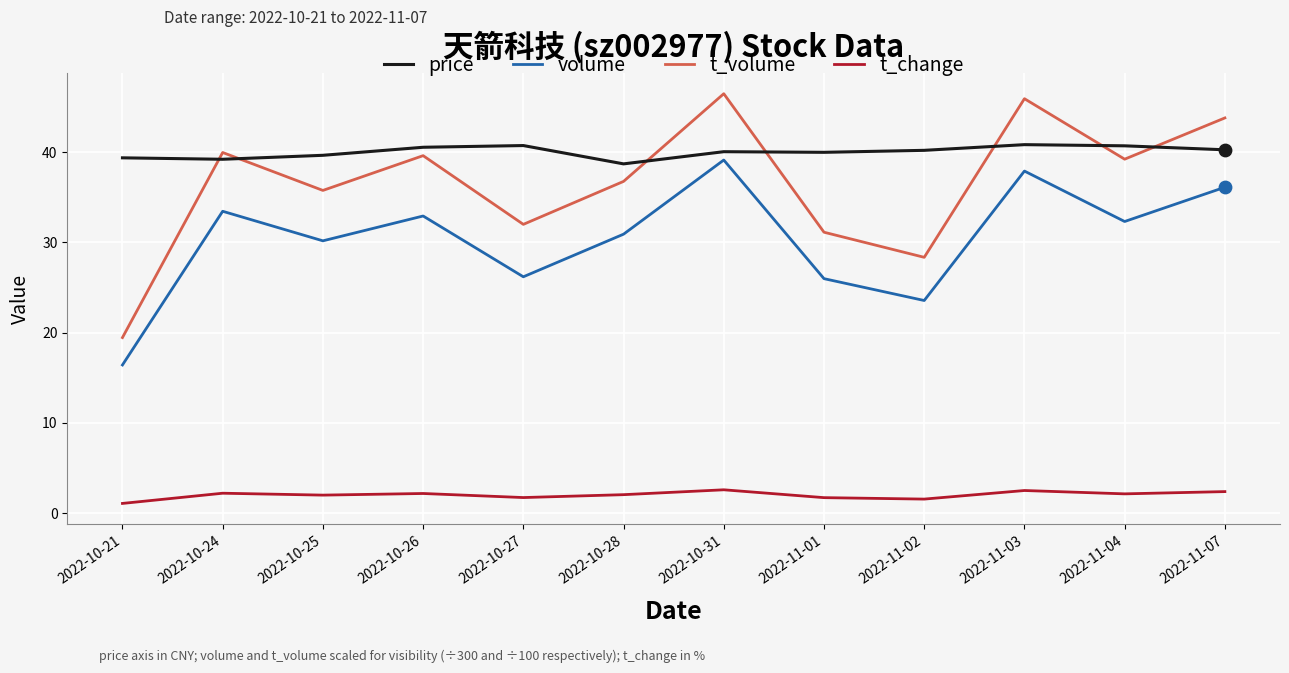

Which series has the largest range (max minus min)?

t_volume